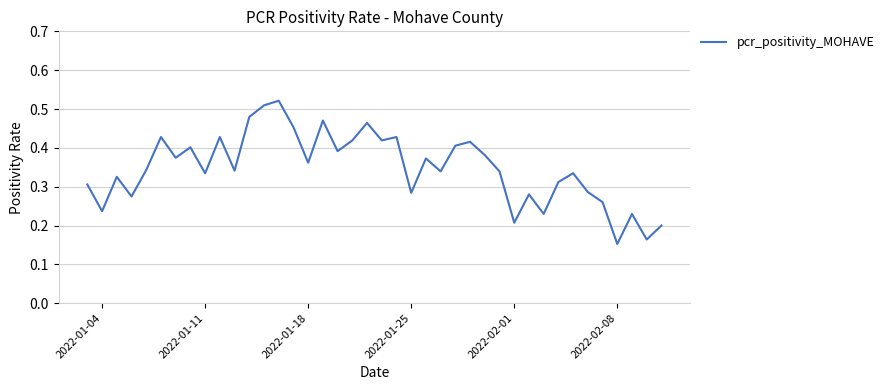

Does the chart display data point markers on the line(s)?

No